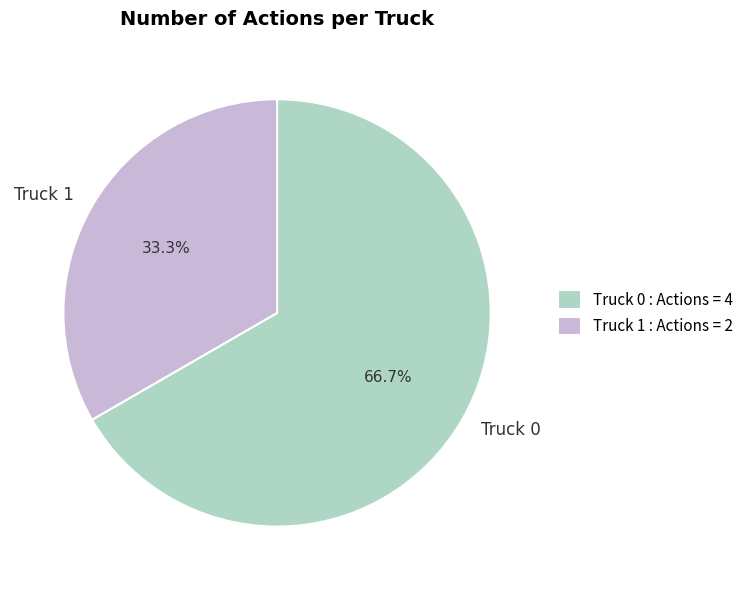

To the nearest percent, what is the combined percentage of Truck 0 and Truck 1?

100%